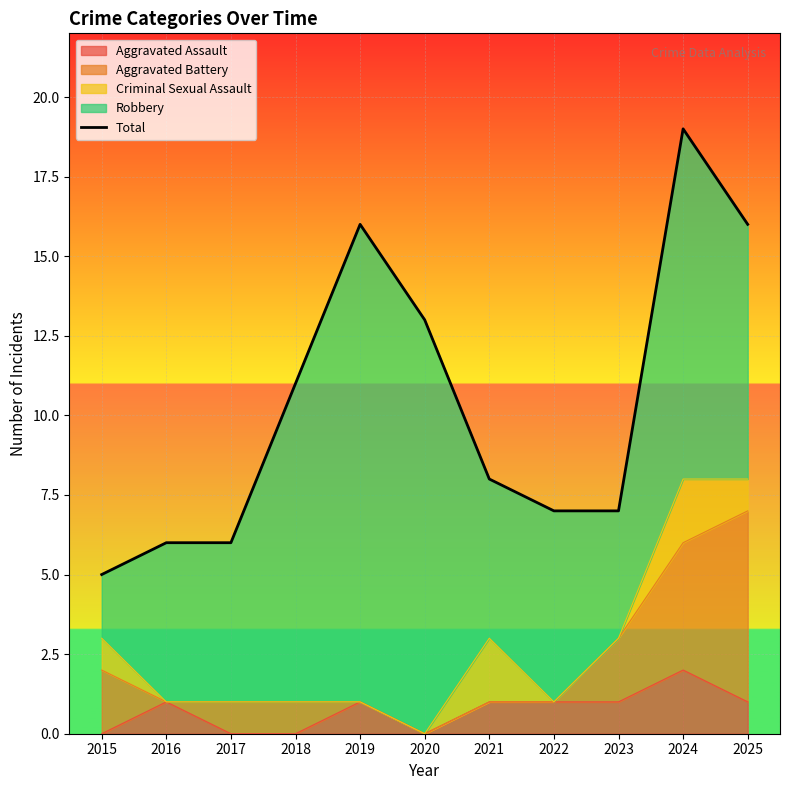

How many lines are shown in the chart?

1